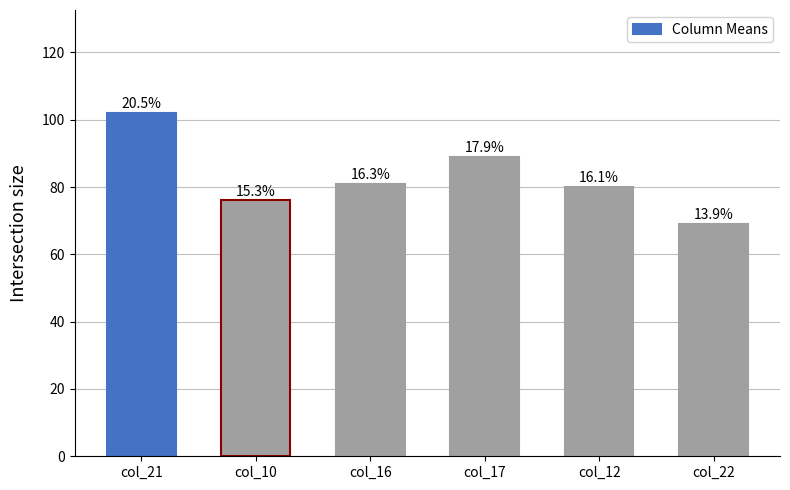

What is the sum of all values?

497